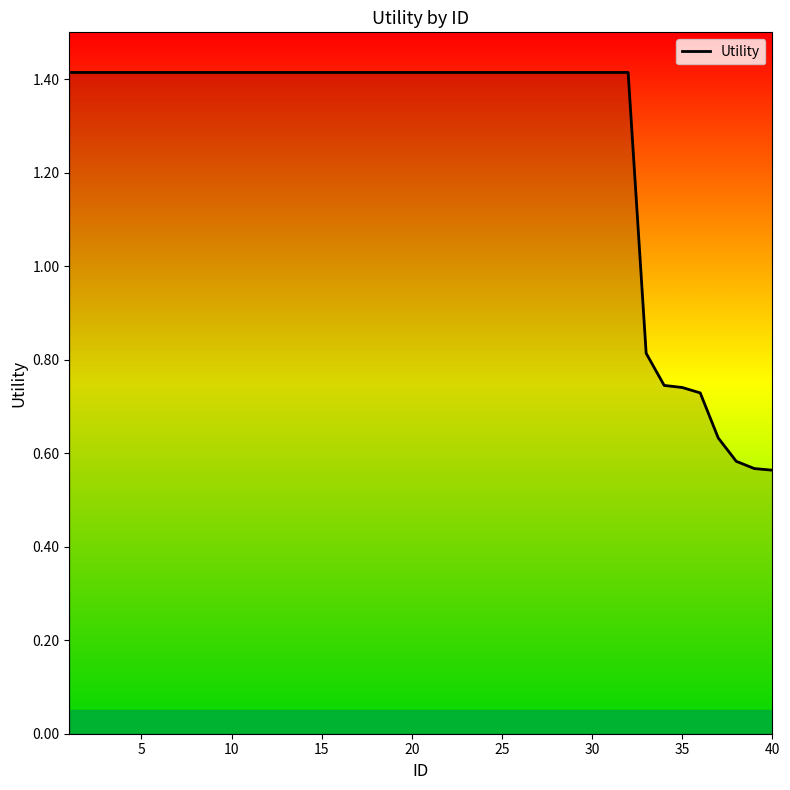

What is the greatest value displayed?

1.4